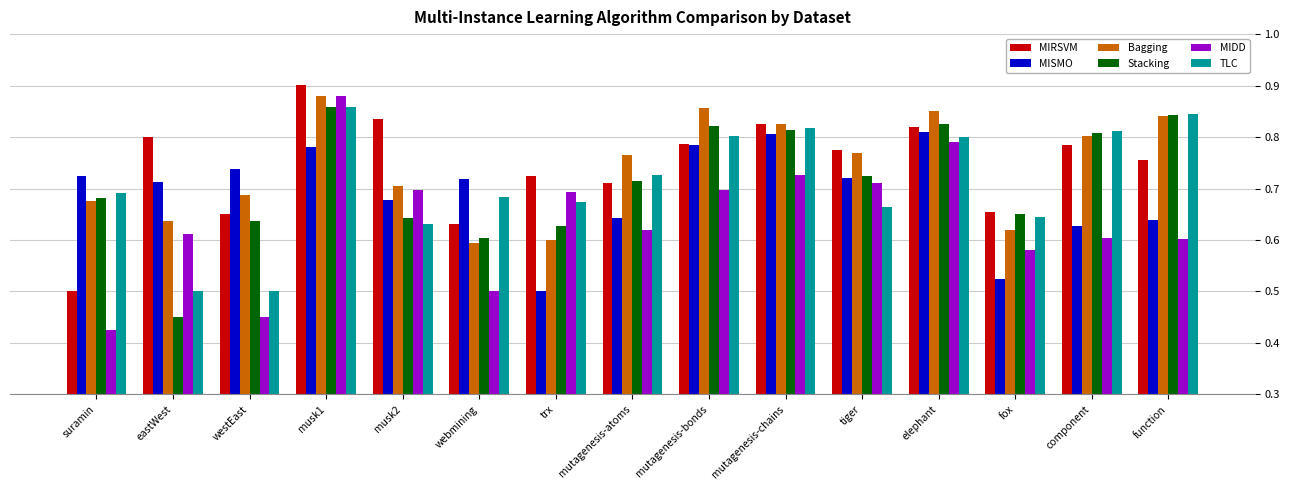

At which category does the chart reach its peak across all series?

musk1